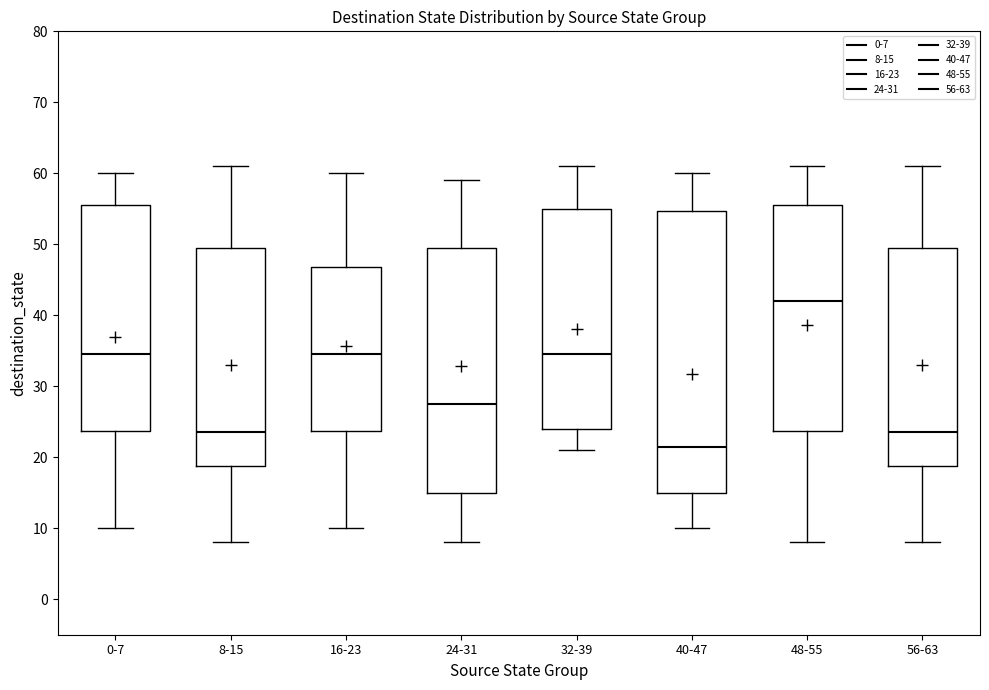

Reading left to right, read every box against the y-axis: the position of its median line, the range the box covers, and the ends of its whiskers. The values are not printed on the chart, so give them approximately, as read against the axis.

0-7: median 35, box 24 to 56, whiskers 10 to 60
8-15: median 24, box 19 to 50, whiskers 8 to 61
16-23: median 35, box 24 to 47, whiskers 10 to 60
24-31: median 28, box 15 to 50, whiskers 8 to 59
32-39: median 35, box 24 to 55, whiskers 21 to 61
40-47: median 22, box 15 to 55, whiskers 10 to 60
48-55: median 42, box 24 to 56, whiskers 8 to 61
56-63: median 24, box 19 to 50, whiskers 8 to 61